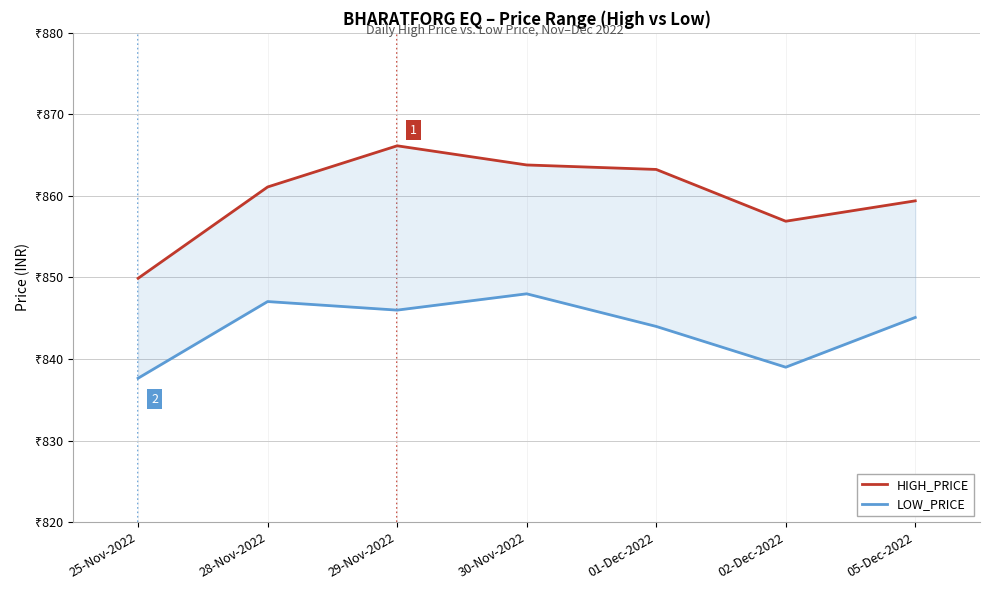

What is the label of the 3rd point from the right?

01-Dec-2022